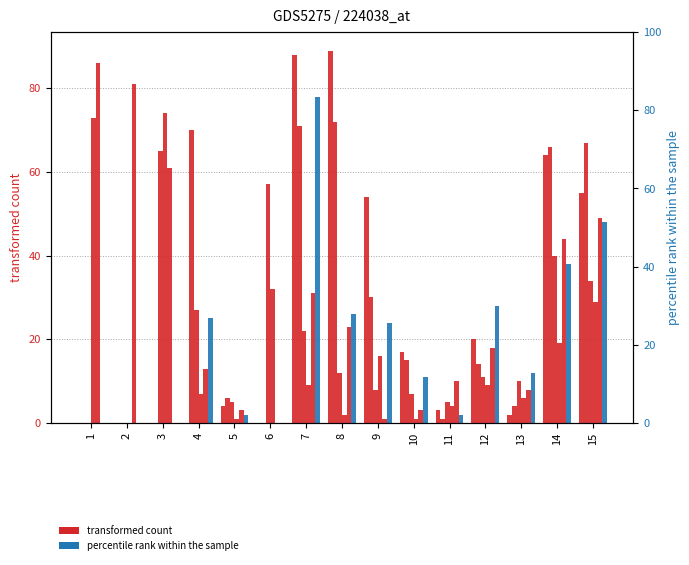

Is it true that C equals 32 at 6?

True